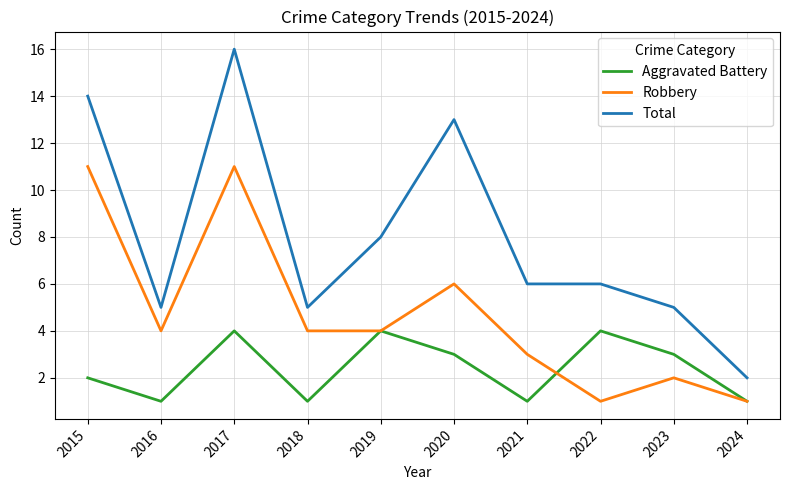

What is the minimum value for Total?

2